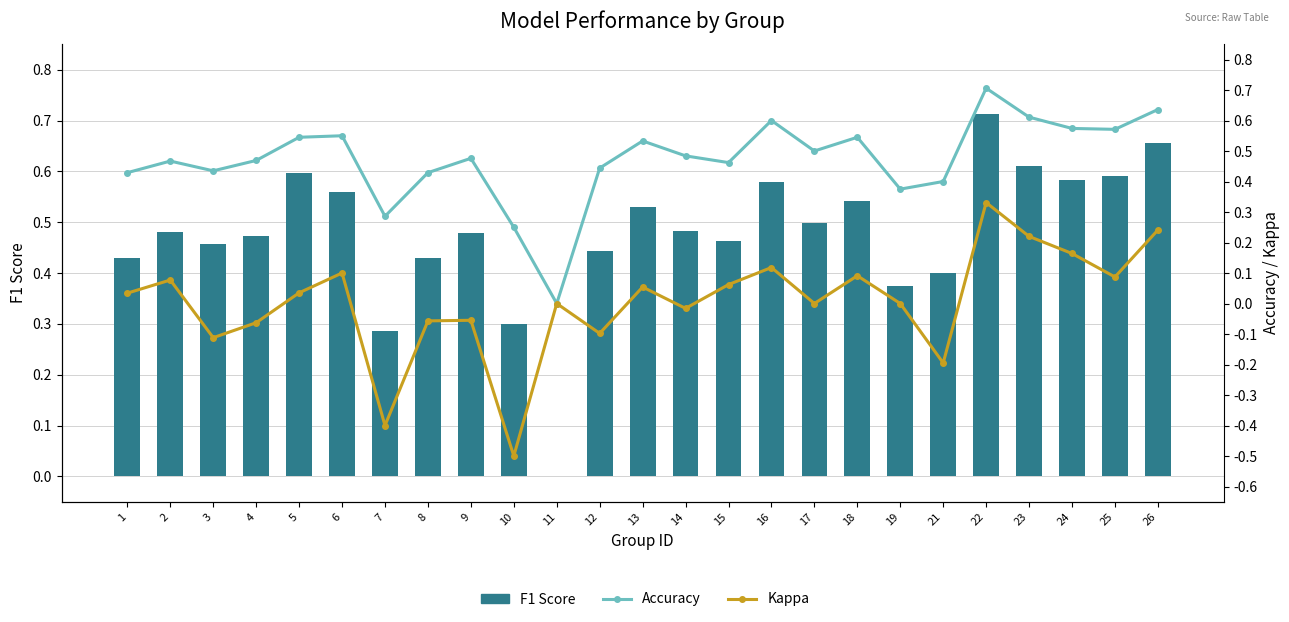

What are all the series names shown in the legend?

F1 Score, Accuracy, Kappa